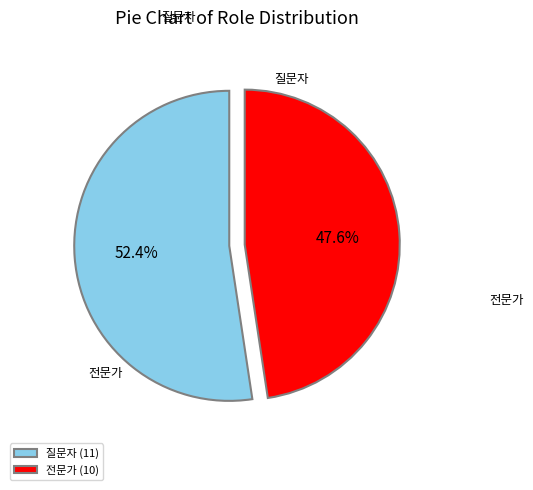

The 질문자 slice represents 52% of the pie. True or false?

True